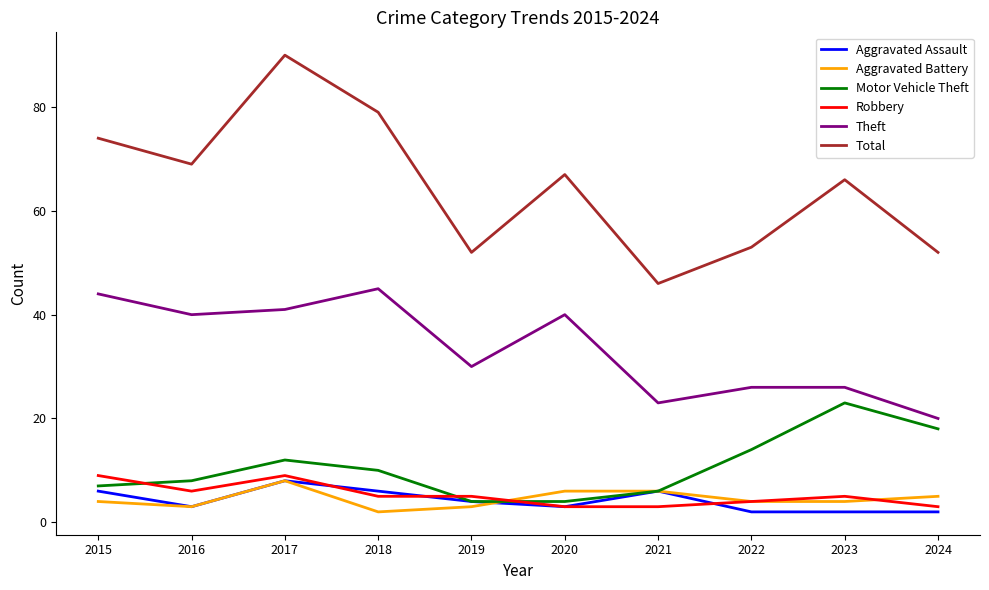

What is the difference between the second highest and second lowest values in the Aggravated Assault series?

4